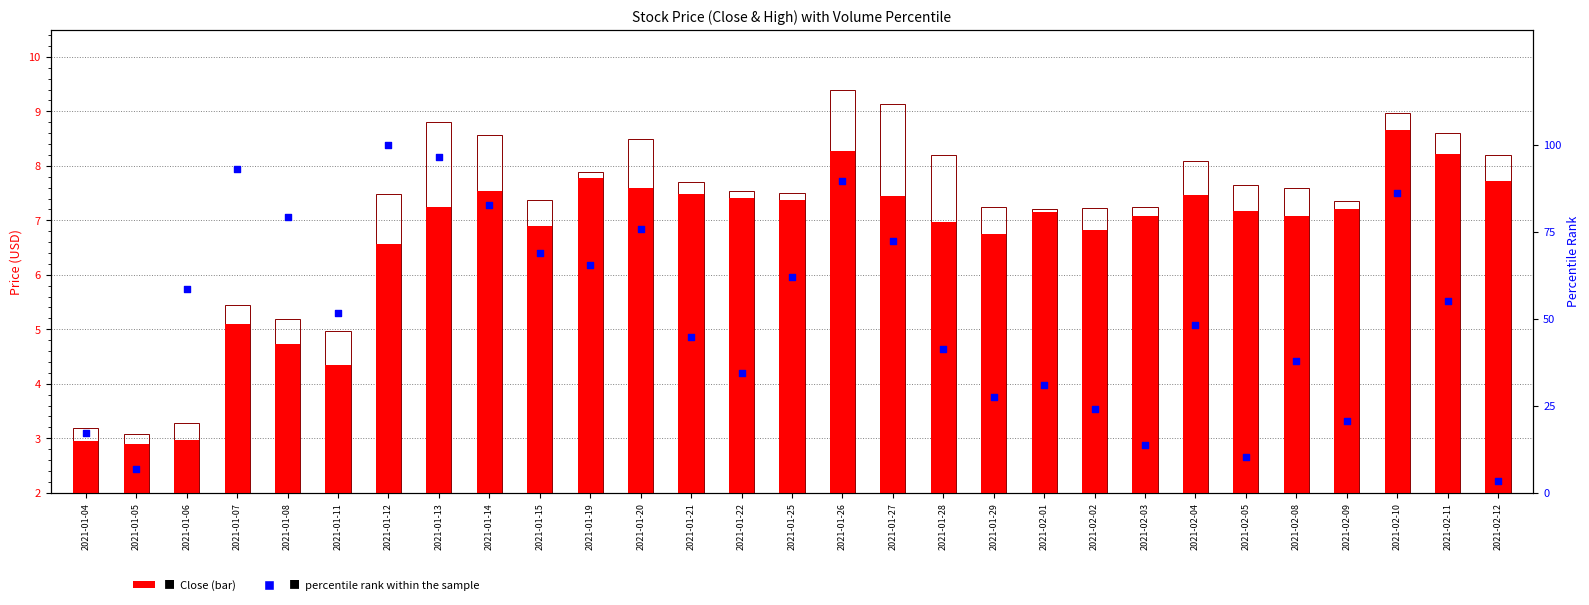

Which series reaches the maximum Y coordinate?

percentile rank within the sample